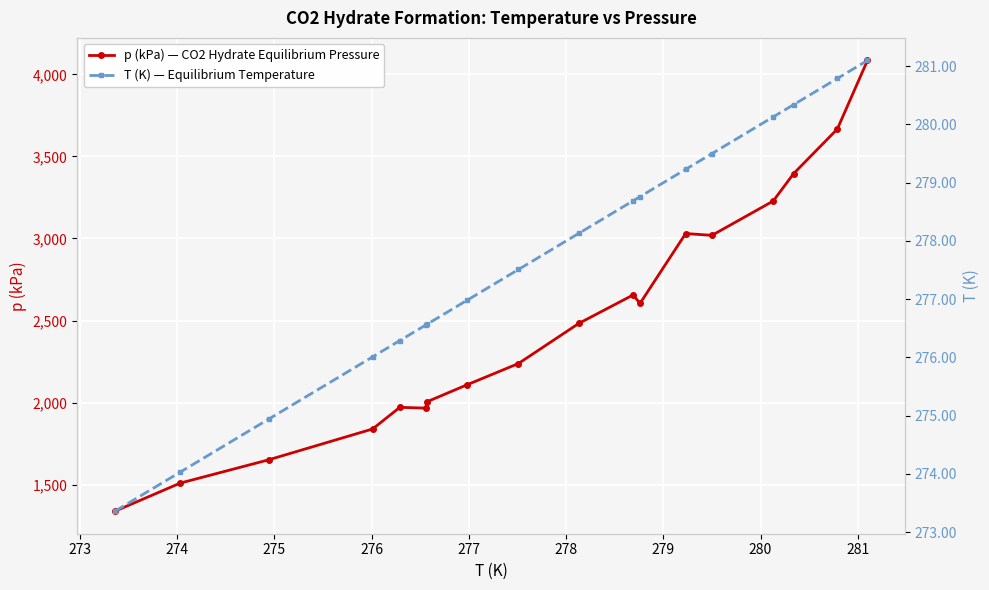

What is the value of the p (kPa) — CO2 Hydrate Equilibrium Pressure point at the 12th from the left?

2604